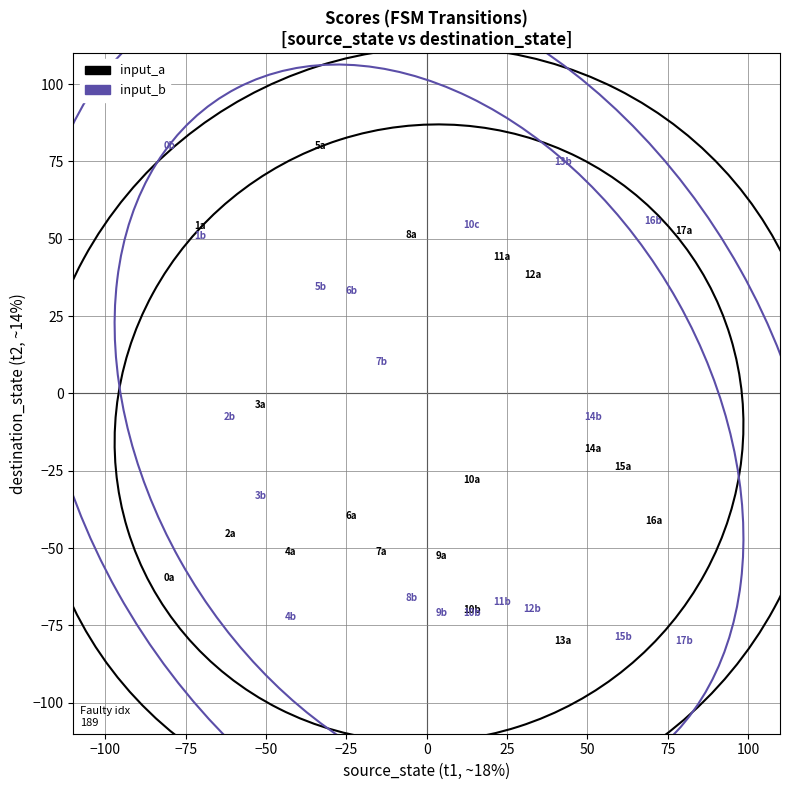

In the input_b series, what Y value is closest to 0?

-7.6